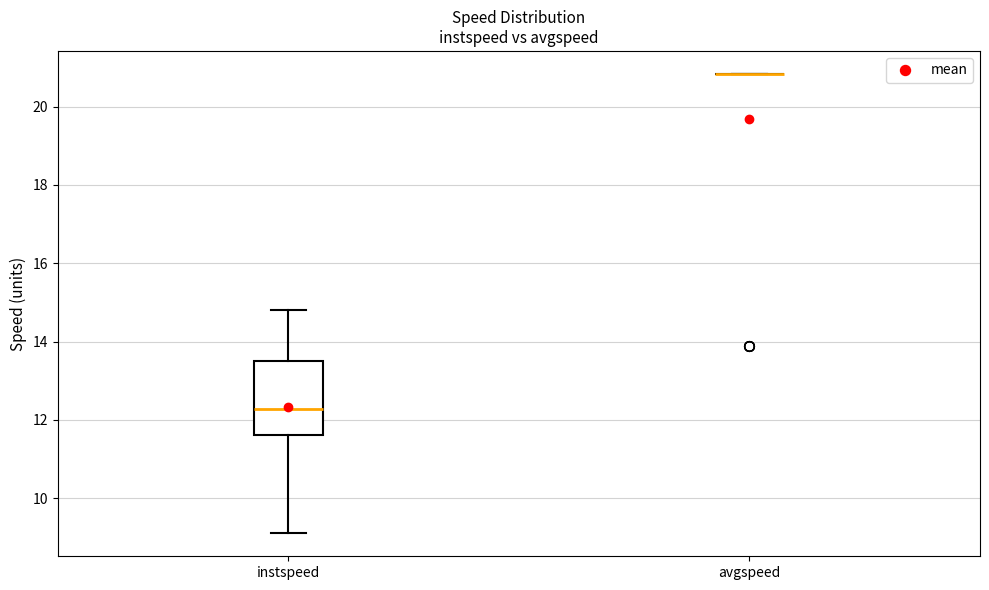

Comparing the boxes themselves (not the whiskers), which one is the tallest?

instspeed